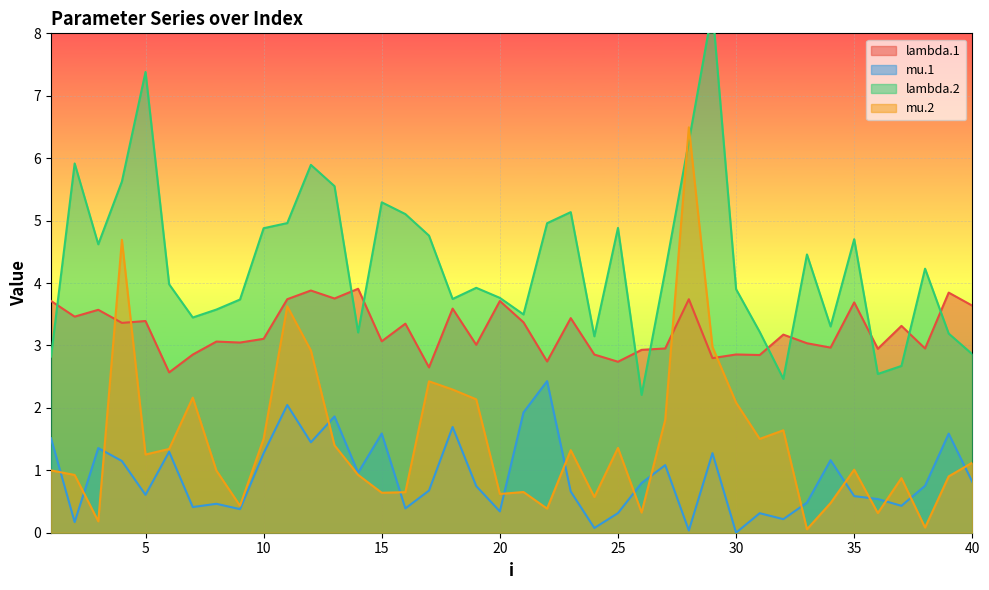

How many data points in mu.2 are less than 1?

19